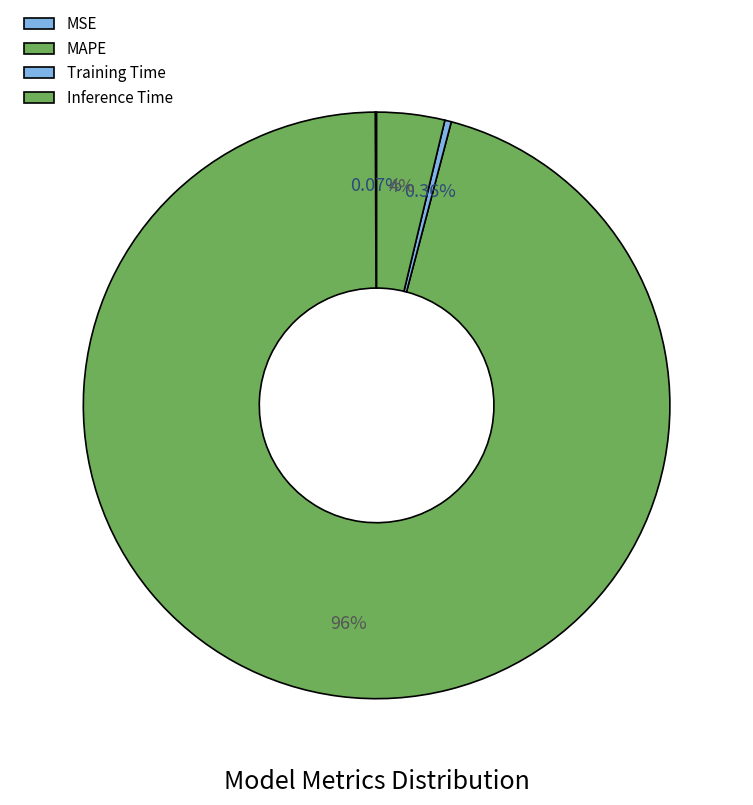

How much of the chart is everything except MAPE?

4.2%